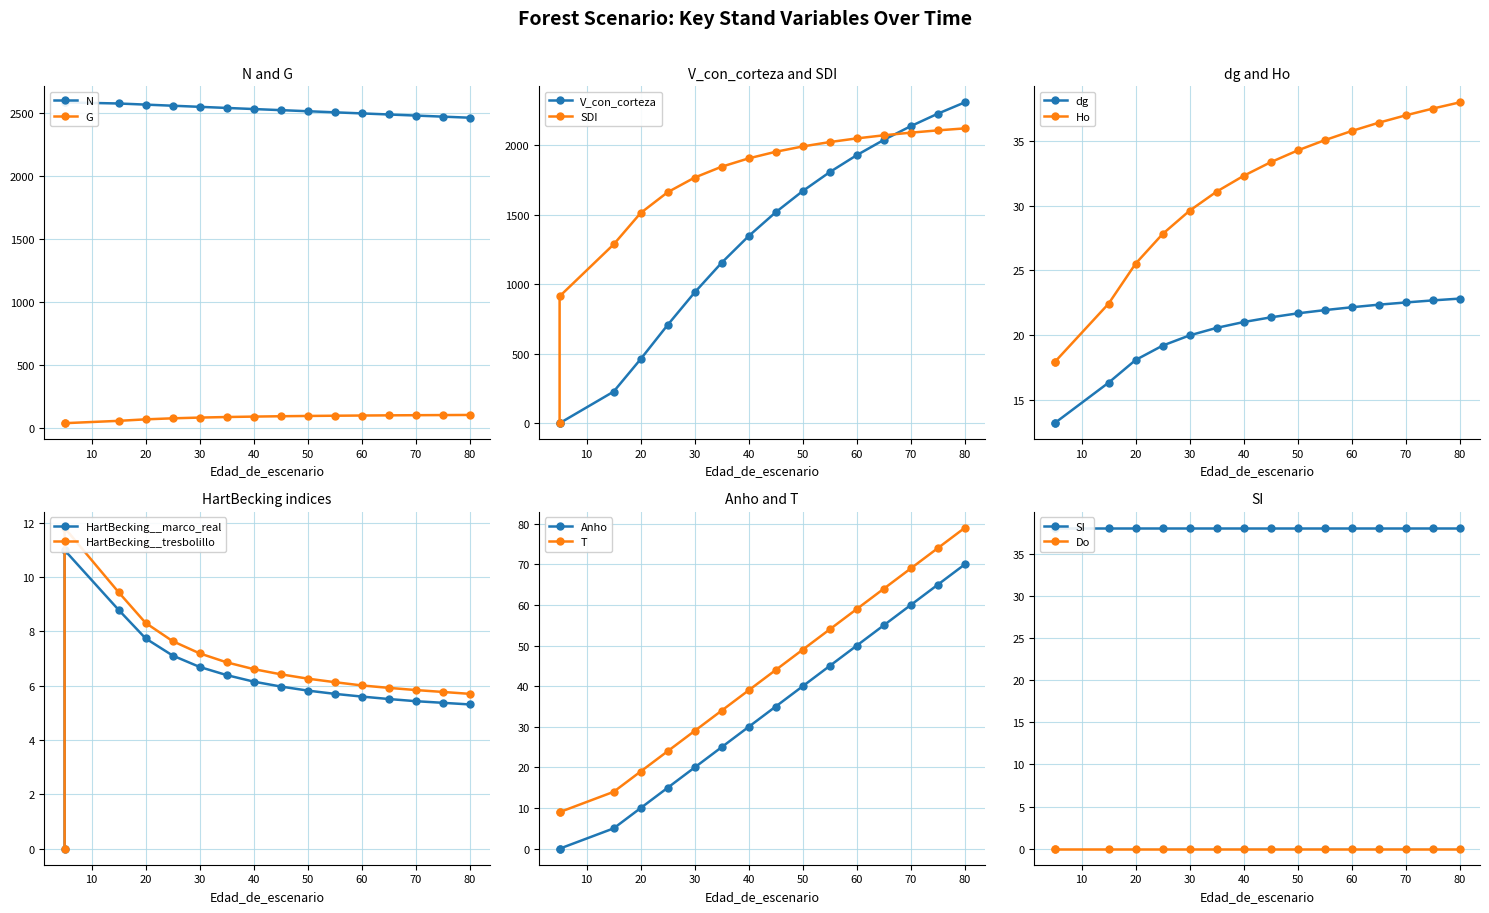

What is the maximum value shown in the chart?

2583.4